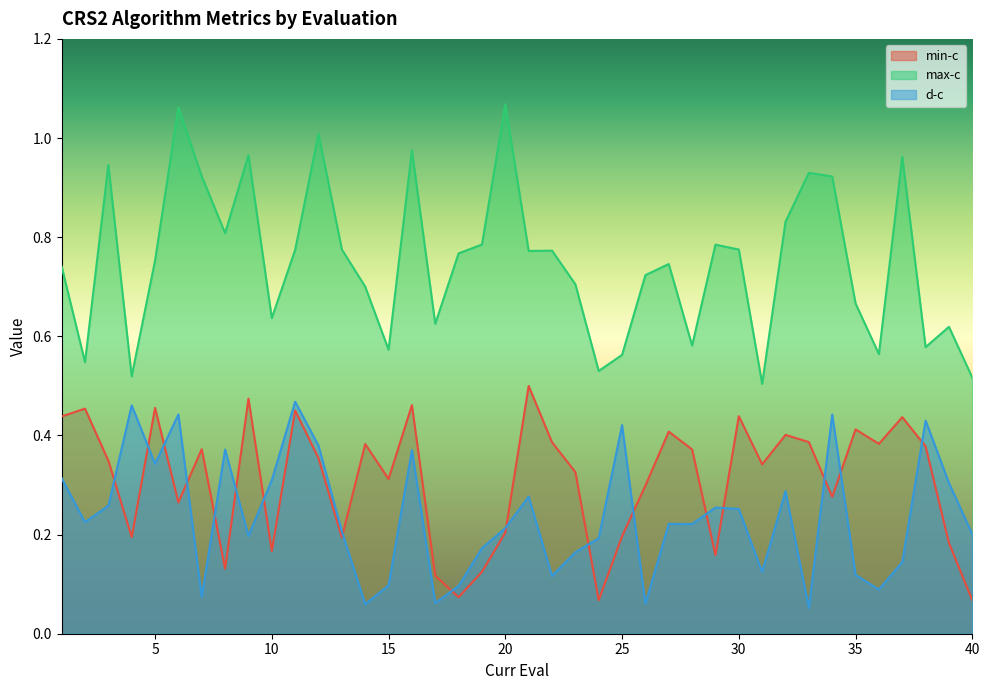

True or false: d-c and max-c intersect in this chart.

False